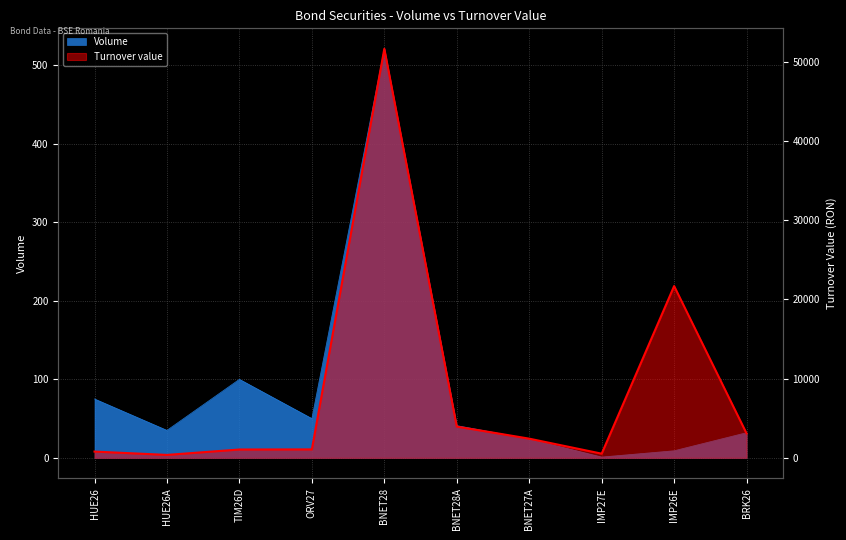

The value of Turnover value at IMP27E is 790.6. True or false?

False